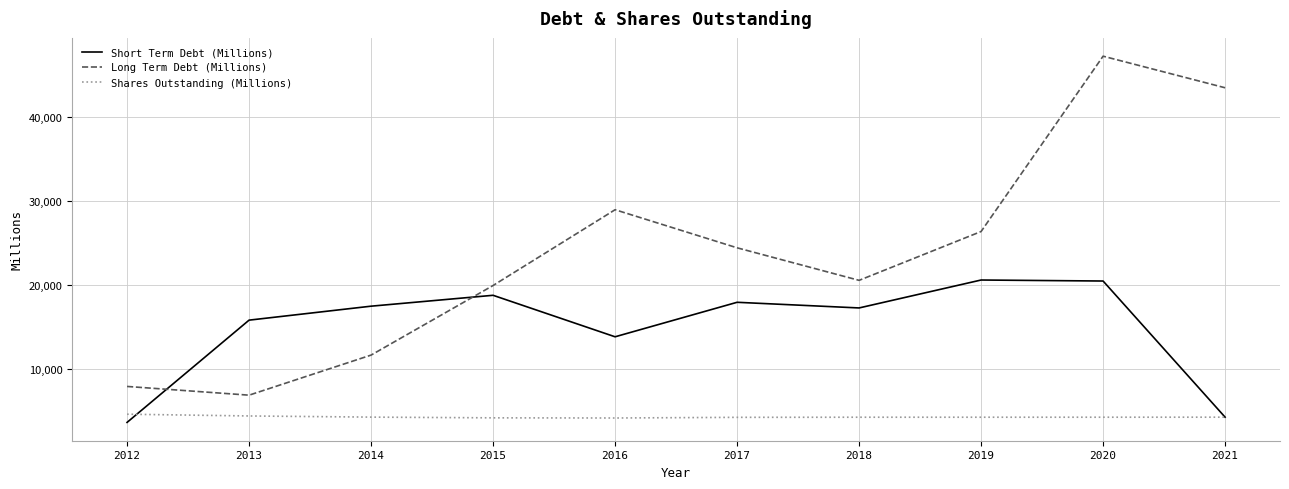

Where is Short Term Debt (Millions) nearest to the value 12115?

2016